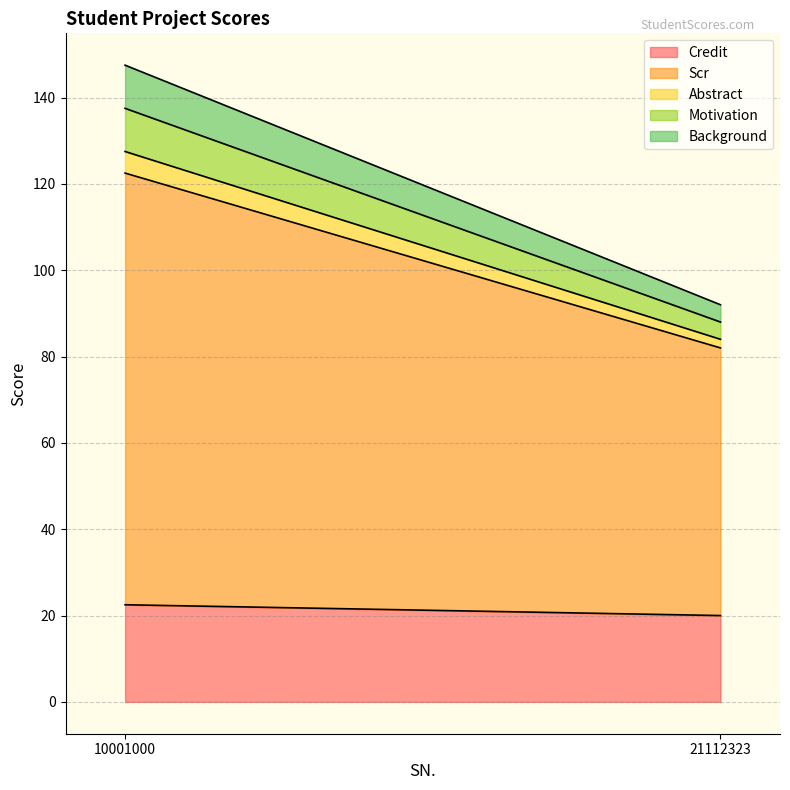

What is the spread (max minus min) of values at 21112323?

60.0